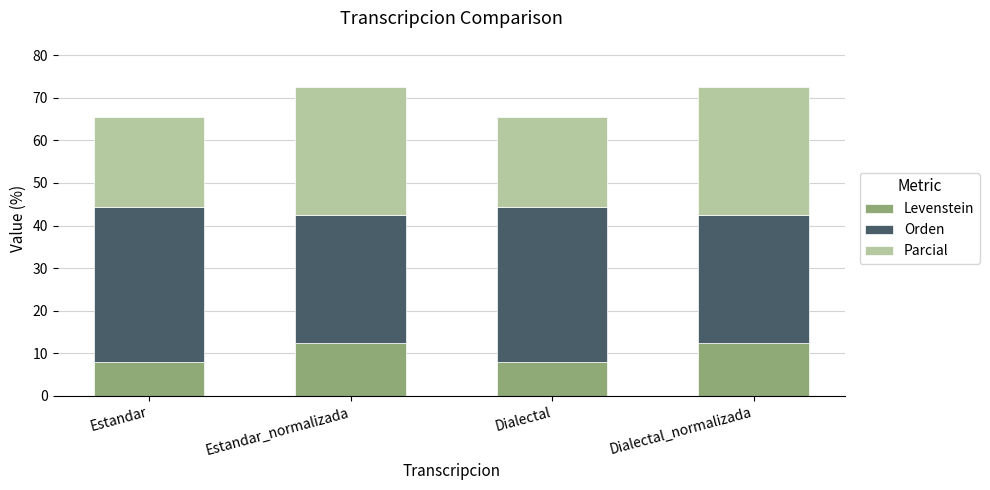

Reading left to right, list the values for the Levenstein series.

Estandar=8.0	Estandar_normalizada=12.5	Dialectal=8.0	Dialectal_normalizada=12.5